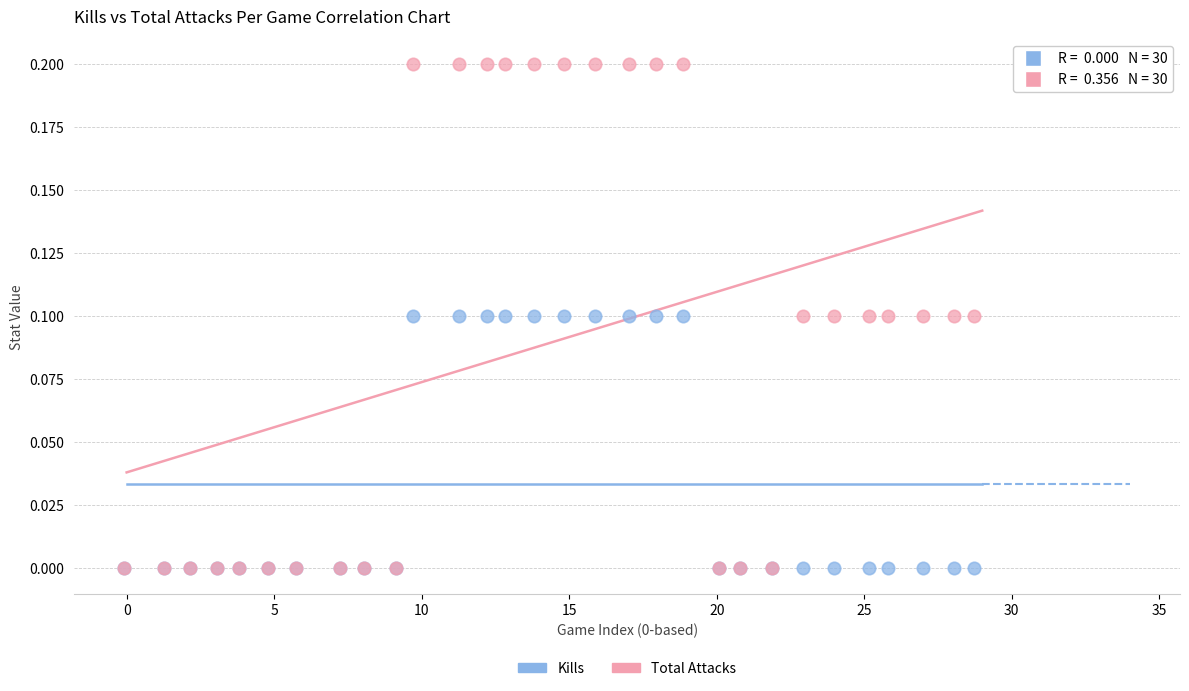

What are all the series names shown in the legend?

Kills, Total Attacks